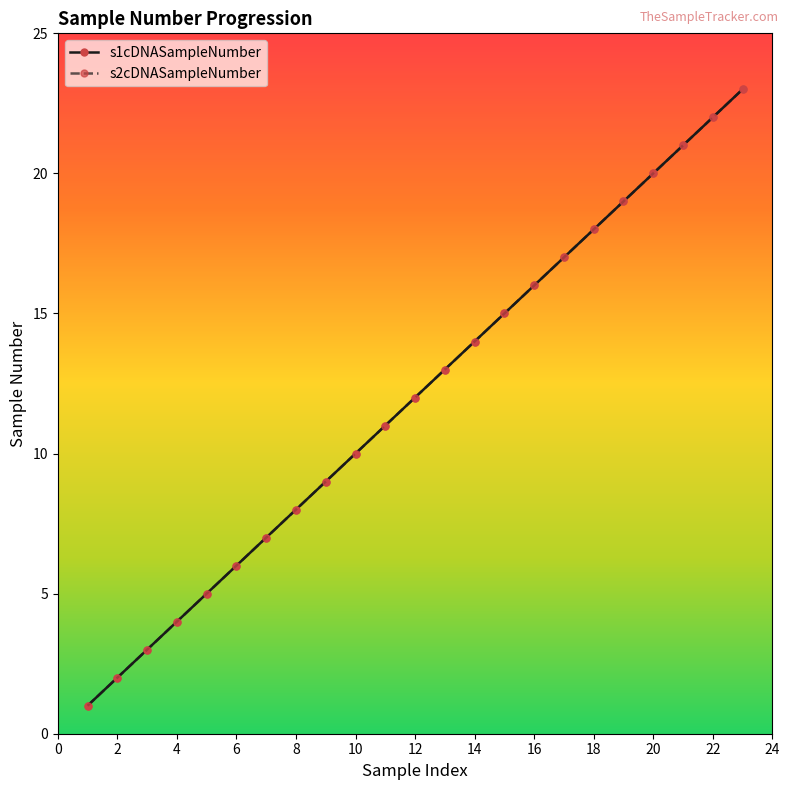

True or false: s2cDNASampleNumber and s1cDNASampleNumber cross at least once.

False